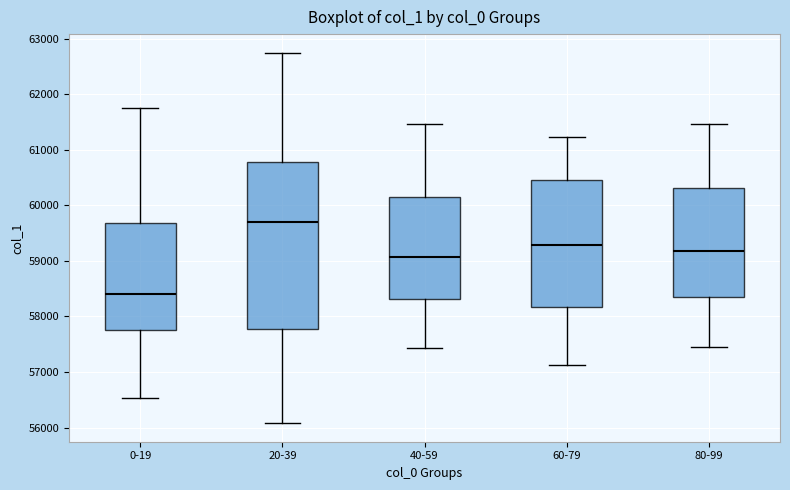

Which box's median line is the highest?

20-39